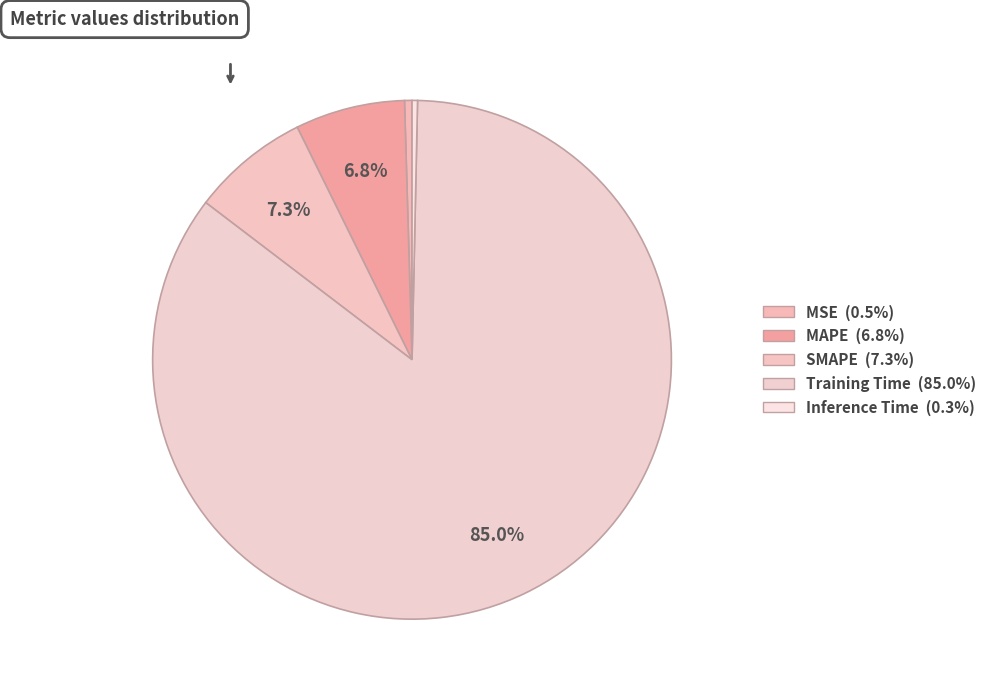

The Training Time slice represents 85% of the pie. True or false?

True